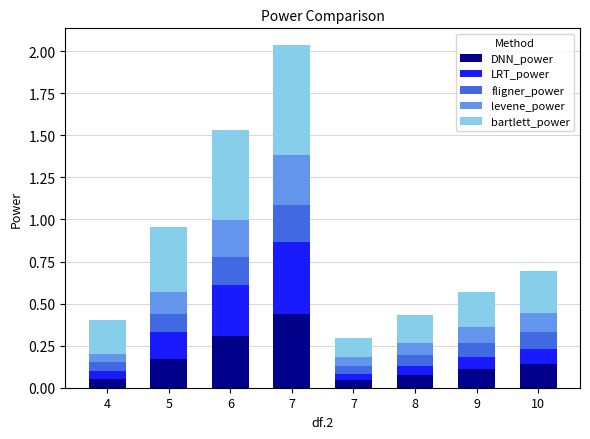

At how many categories does at least one series exceed 0?

8